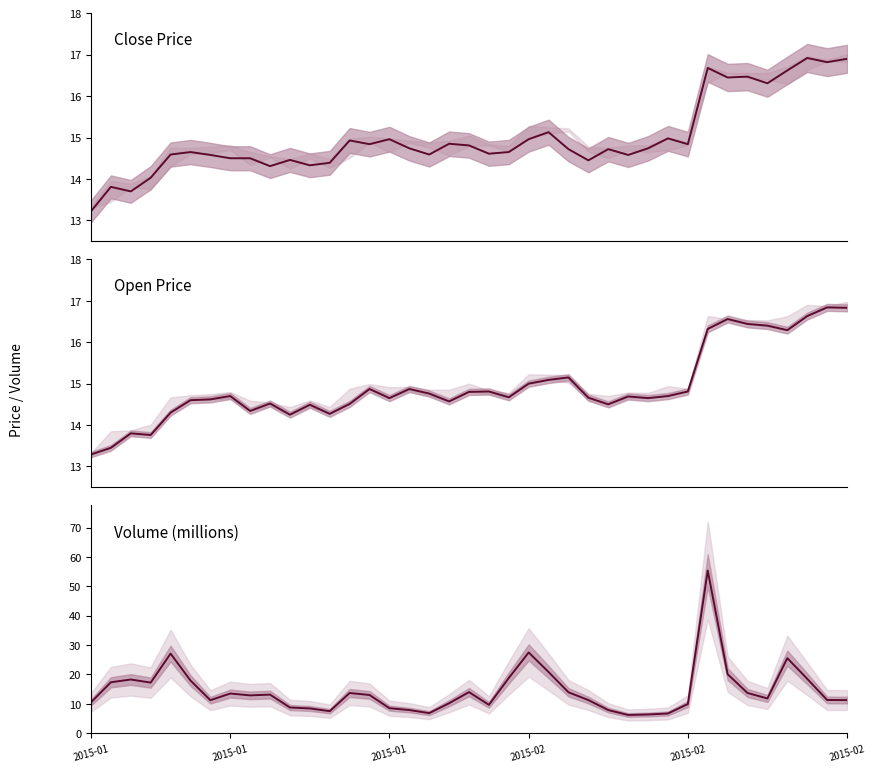

What is the difference between the second highest and minimum values in the close series?

3.7